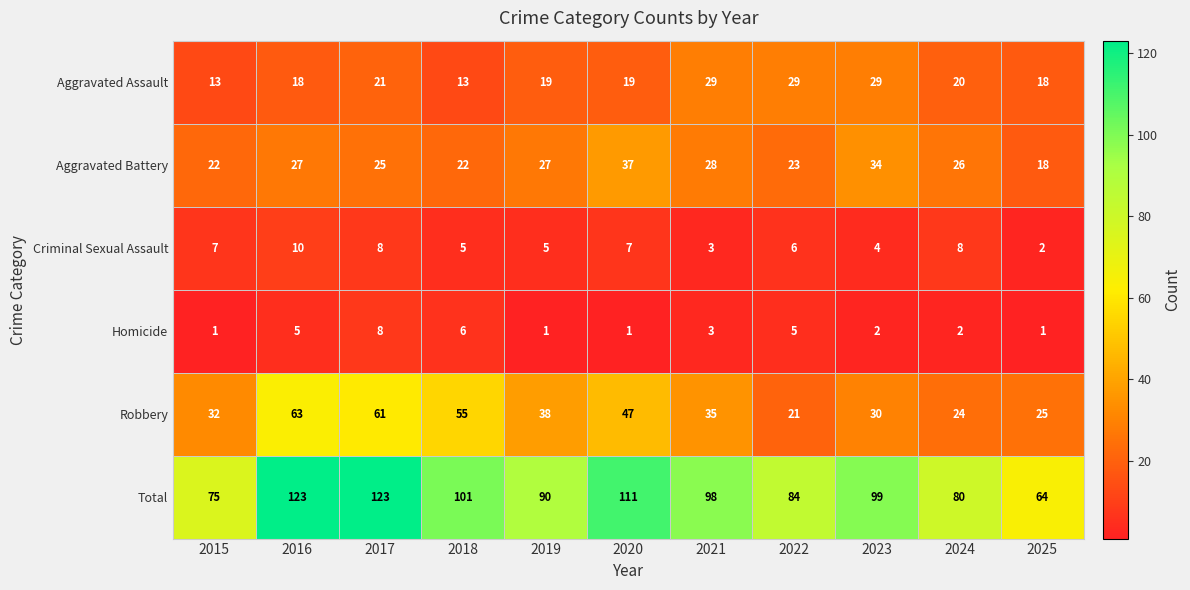

What is the minimum value for Robbery?

21